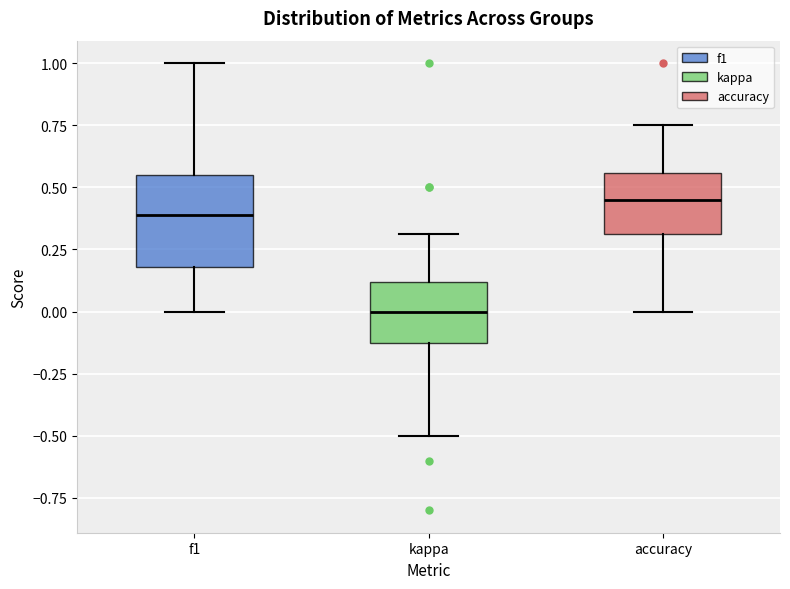

Reading left to right, transcribe this box plot: for each box, give where its median line is, the range the box spans, and where its two whiskers end, as read against the y-axis. The values are not printed on the chart, so give them approximately, as read against the axis.

f1: median 0.40, box 0.20 to 0.55, whiskers 0.00 to 1.00
kappa: median 0.00, box -0.15 to 0.10, whiskers -0.50 to 0.30
accuracy: median 0.45, box 0.30 to 0.55, whiskers 0.00 to 0.75